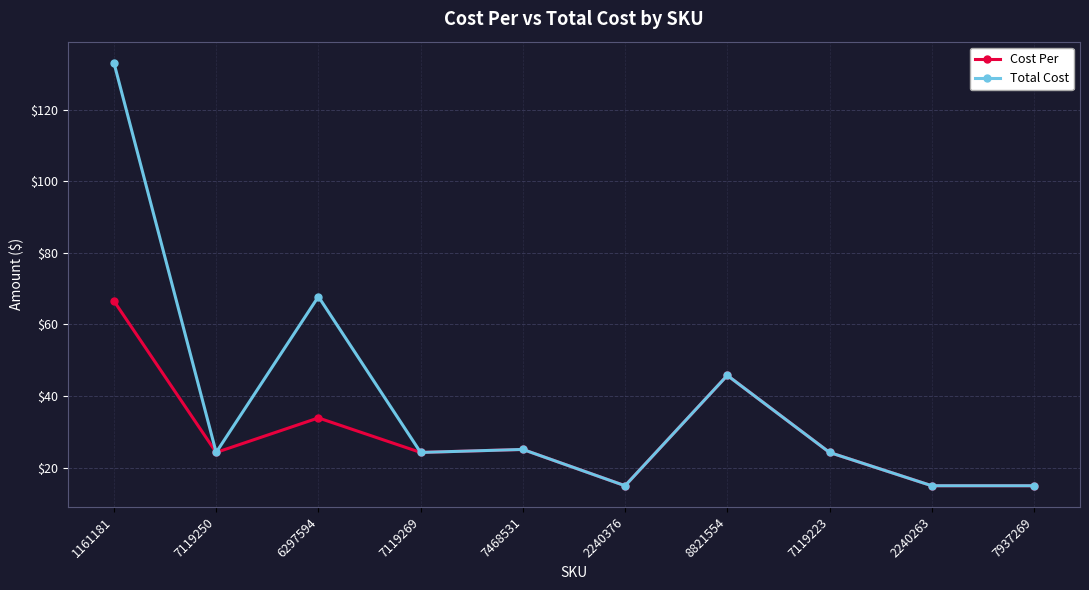

Which label corresponds to the largest value in the chart?

1161181